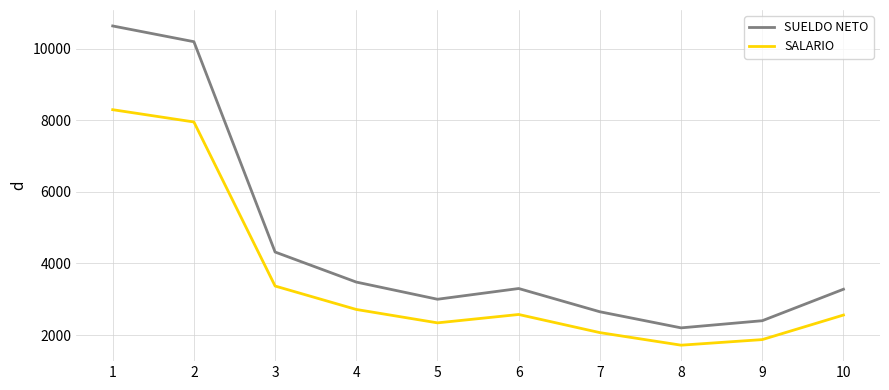

What is the difference between the highest and lowest values at 4?

765.6